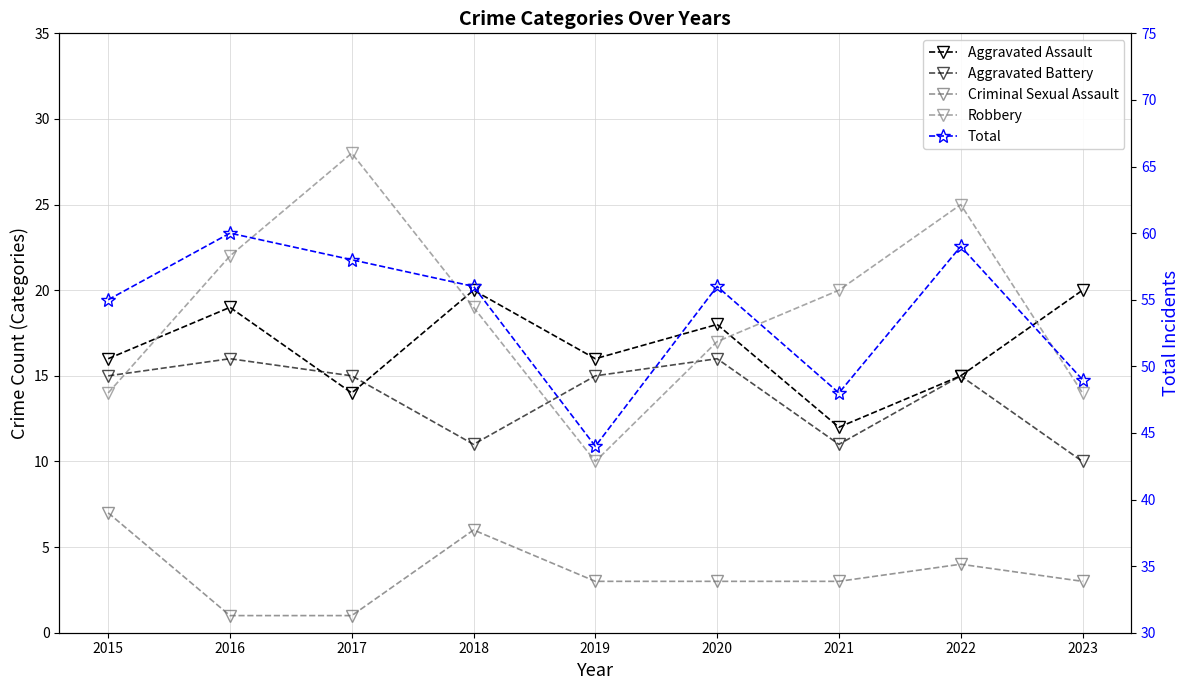

At 2016, list the series in order from largest to smallest.

Total, Robbery, Aggravated Assault, Aggravated Battery, Criminal Sexual Assault